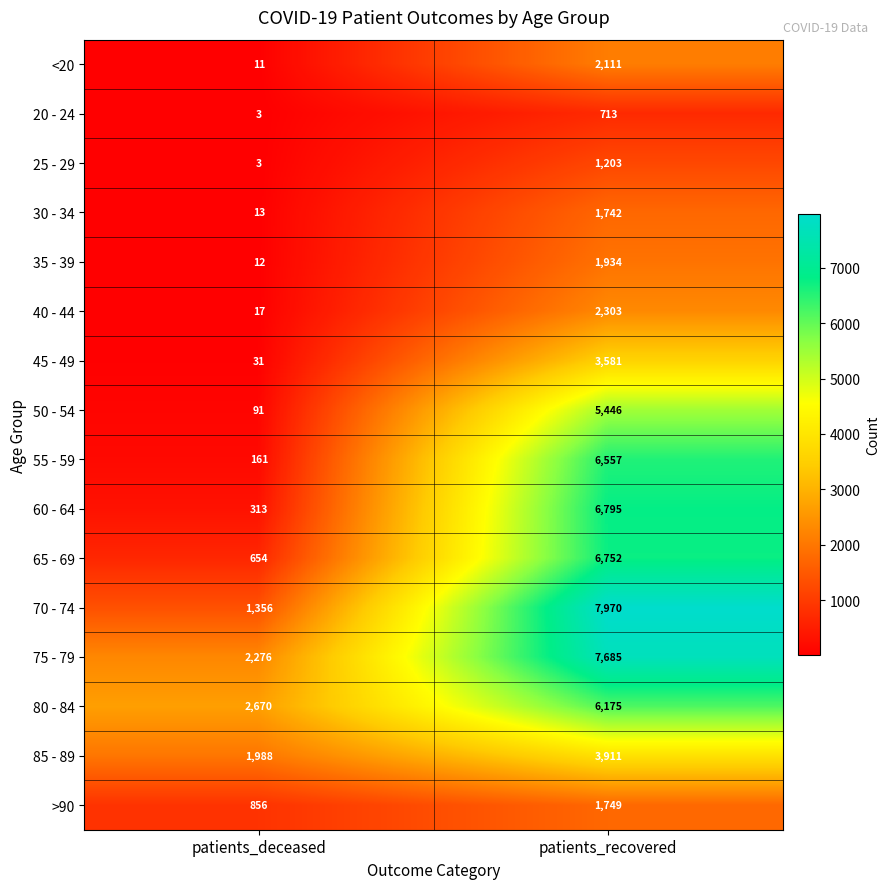

The value of 40 - 44 at patients_deceased is 17. True or false?

True